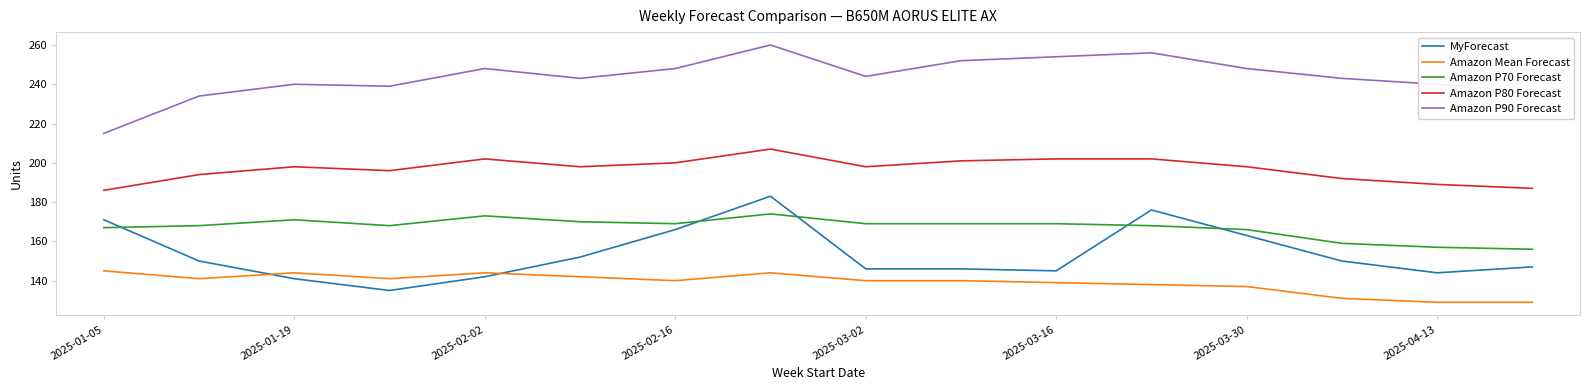

What is the lowest value of the Amazon P80 Forecast series?

186